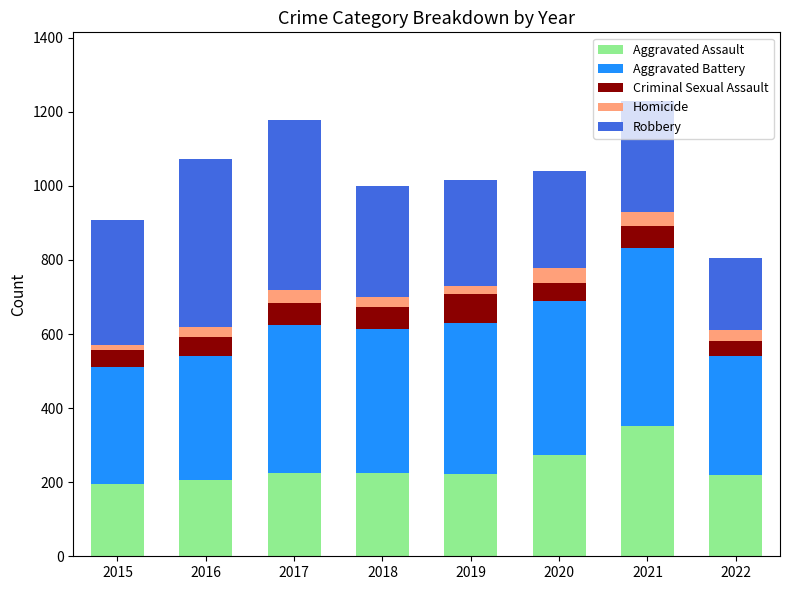

What are all the series names shown in the legend?

Aggravated Assault, Aggravated Battery, Criminal Sexual Assault, Homicide, Robbery